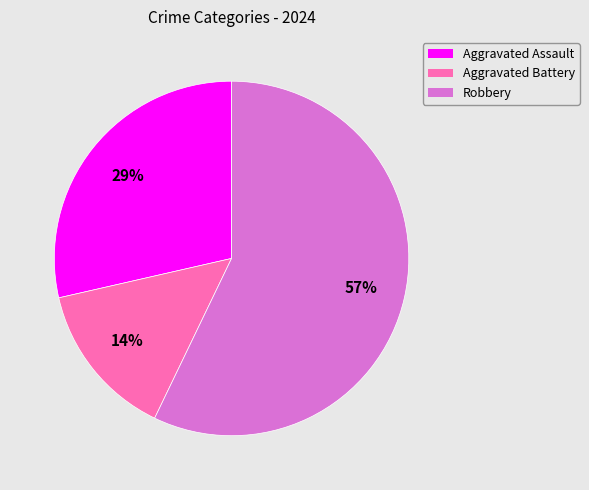

How many segments does this pie chart have?

3